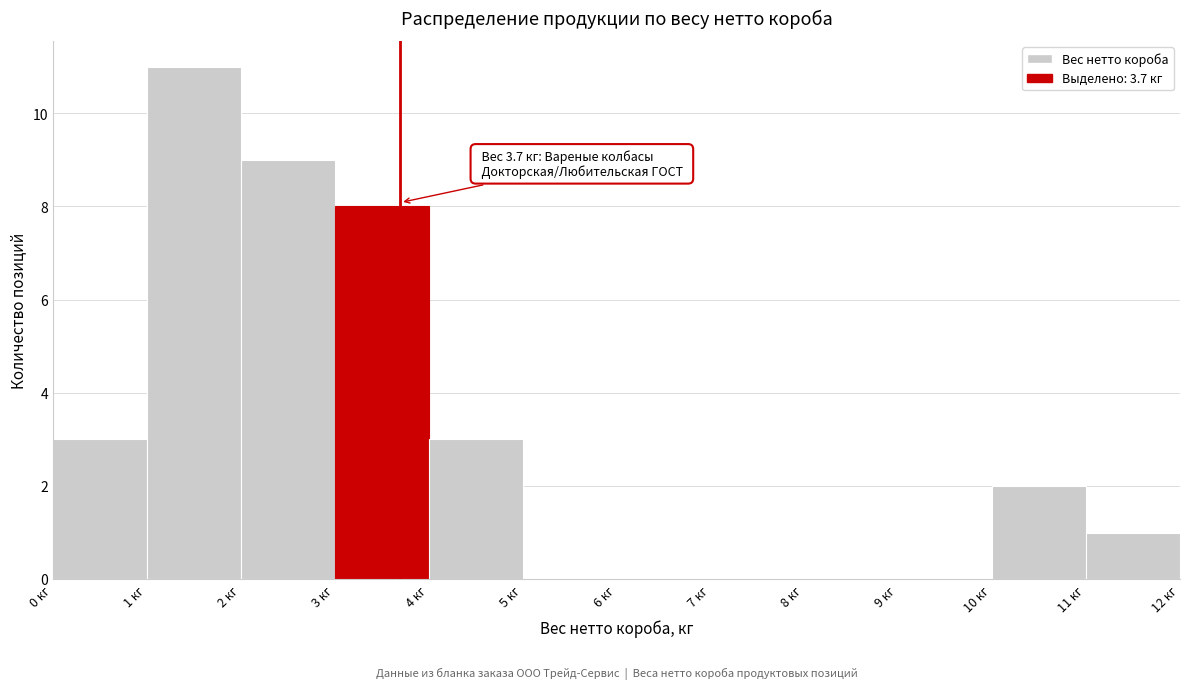

Which range on the x-axis has the tallest bar?

1 to 2